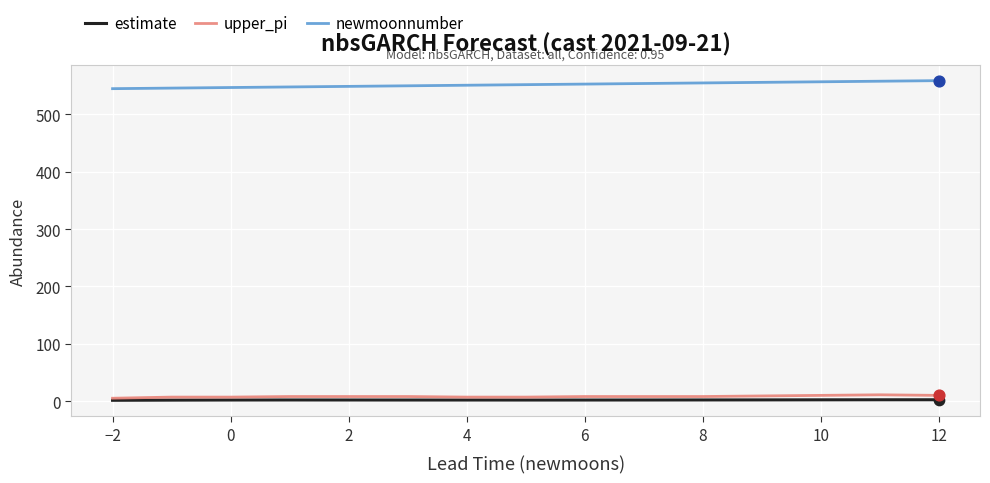

Which series has the largest total across all categories?

newmoonnumber